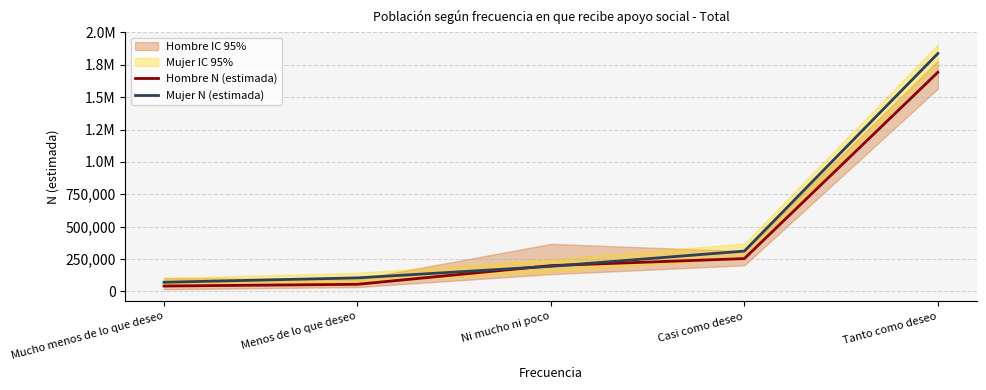

At Tanto como deseo, list the series in order from smallest to largest.

Hombre N (estimada), Mujer N (estimada)